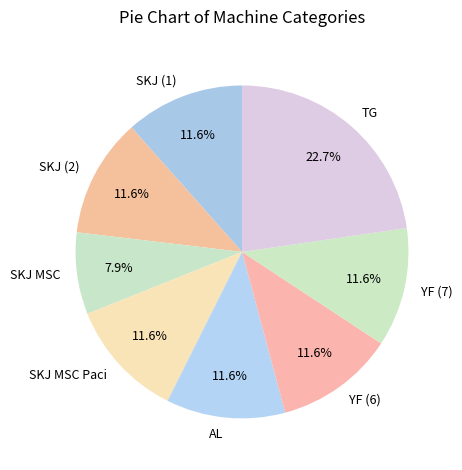

To the nearest percent, what portion does YF (6) represent?

12%